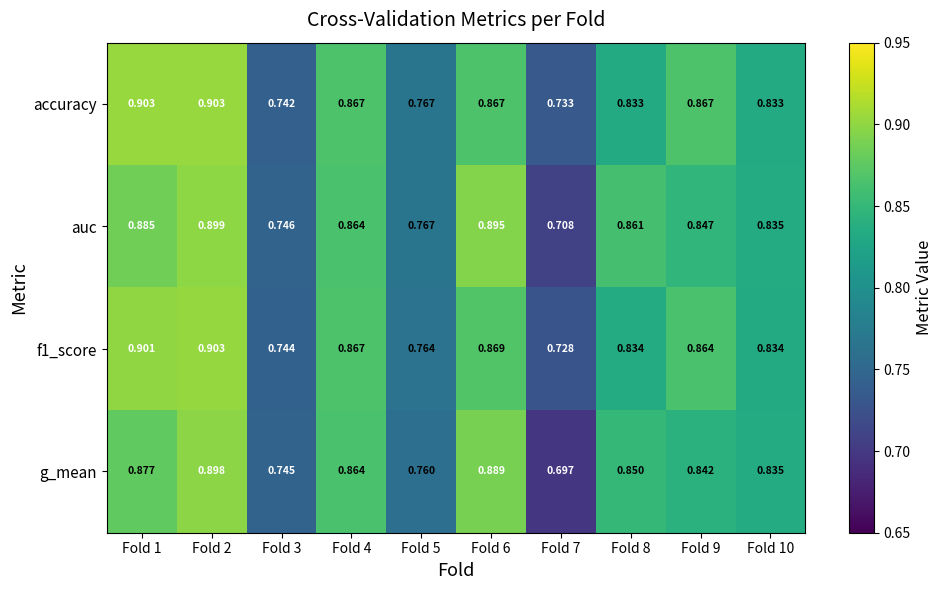

What is the total value across all series at Fold 3?

3.0